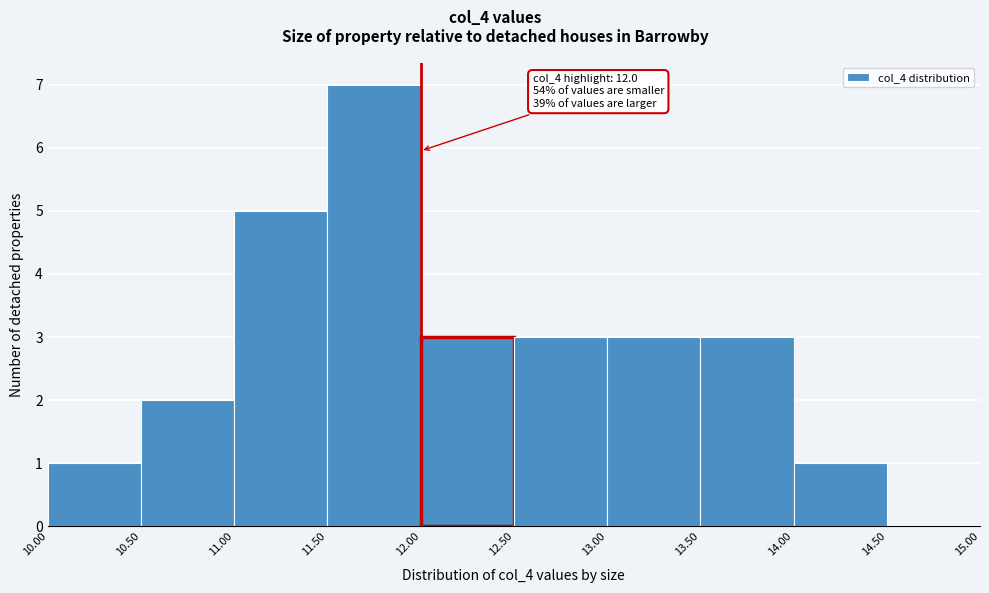

Which range on the x-axis has the tallest bar?

11.50 to 12.00